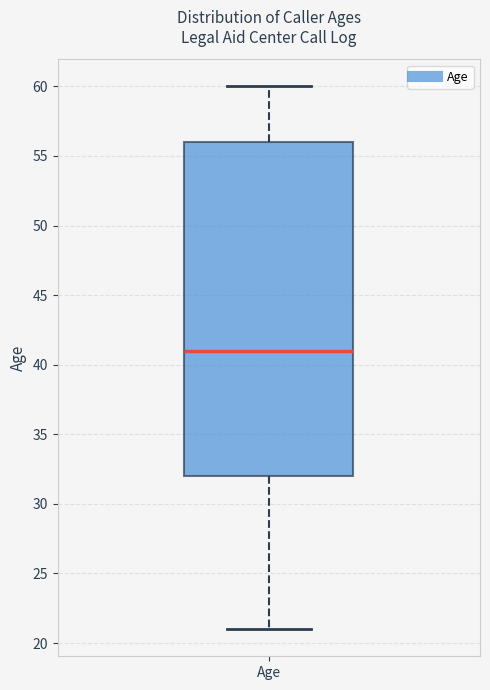

Transcribe this box plot: give where the median line is, the range the box spans, and where the two whiskers end, as read against the y-axis. The values are not printed on the chart, so give them approximately, as read against the axis.

median 41, box 32 to 56, whiskers 21 to 60